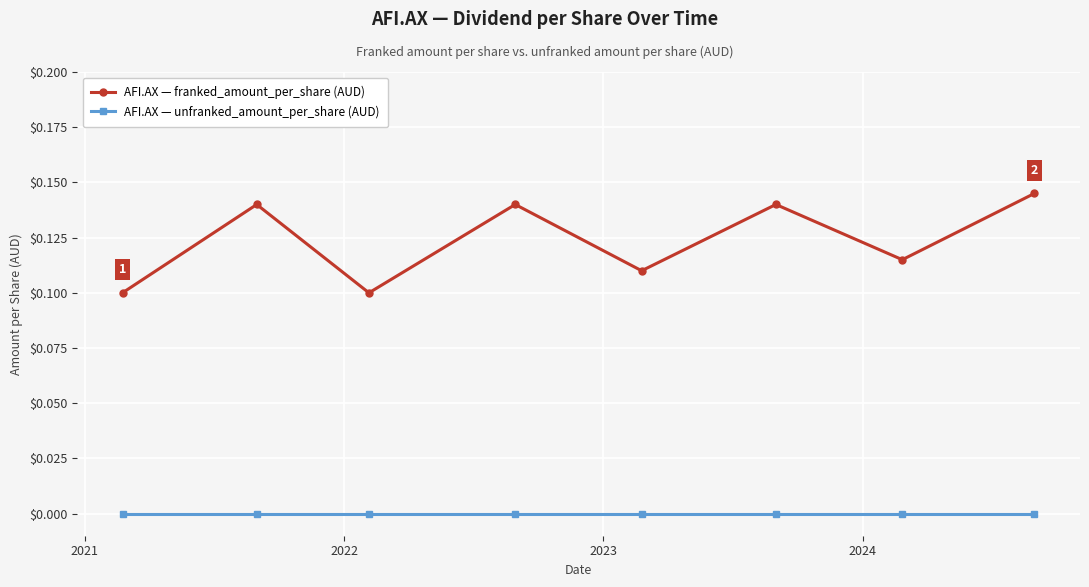

Is this an area chart (filled region under the line)?

No